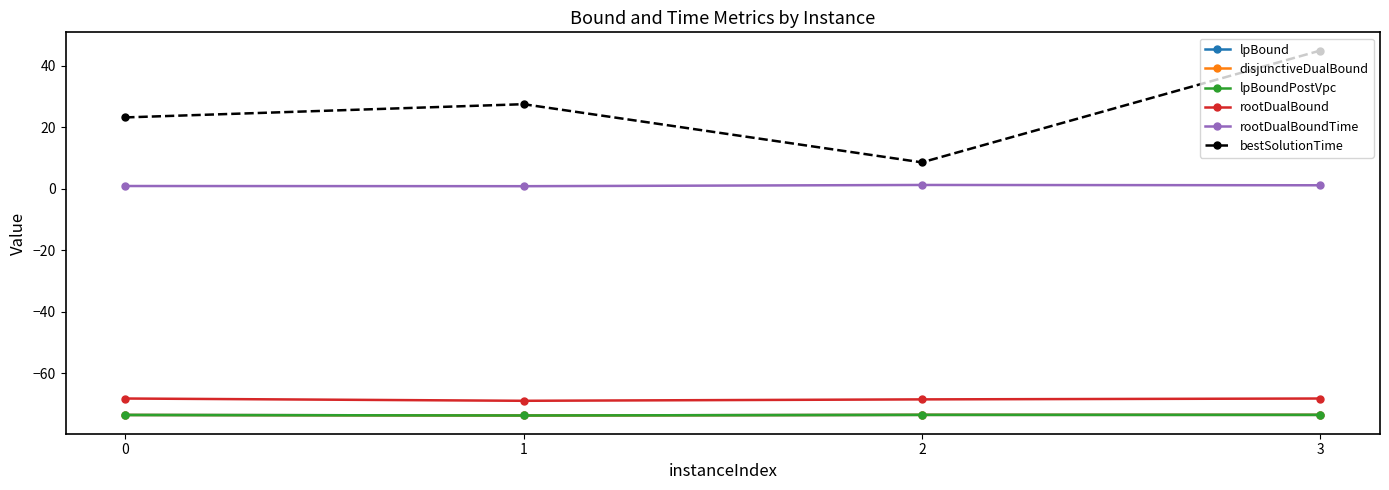

What is the sum of the lpBound values at 1 and 3?

-147.2